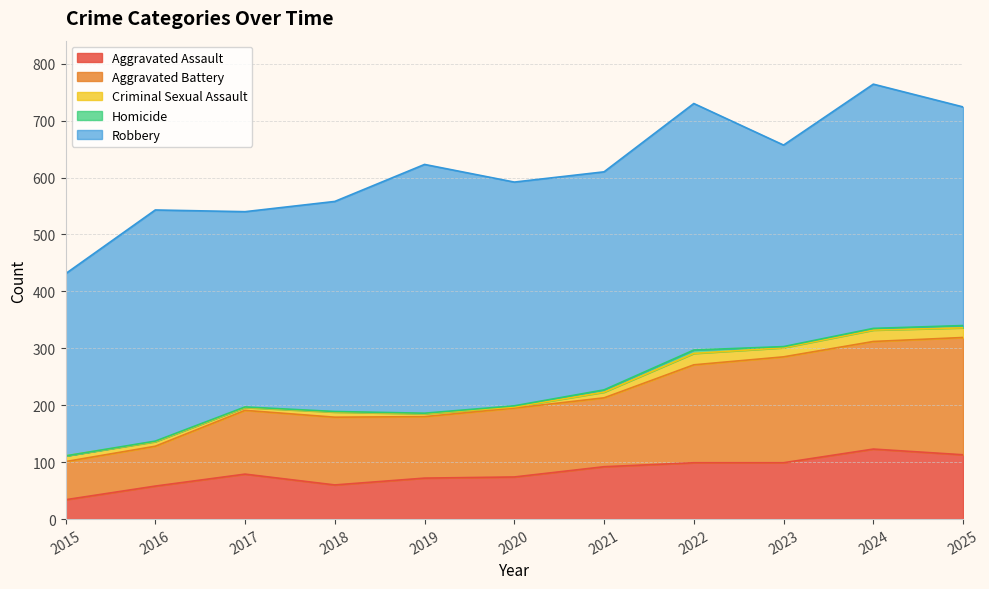

What is the maximum value for Robbery?

437